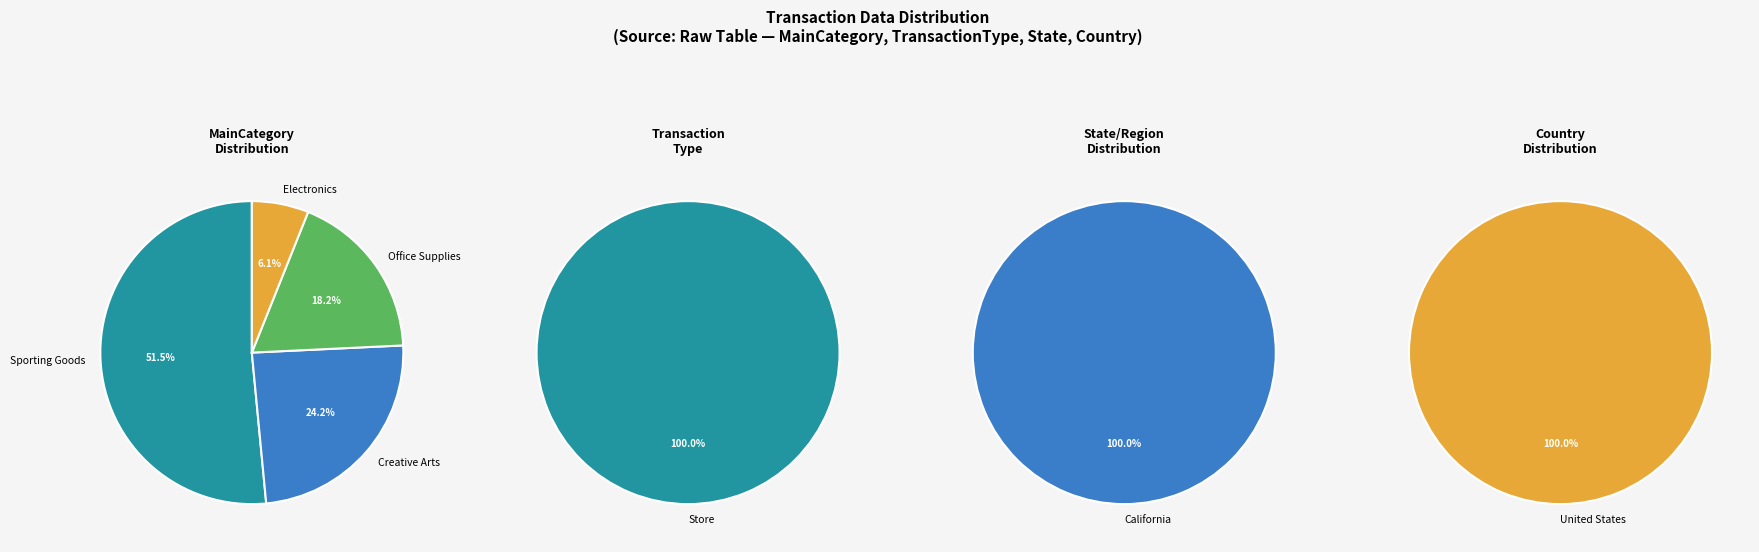

To the nearest percent, what is the combined percentage of Sporting Goods and Office Supplies?

70%